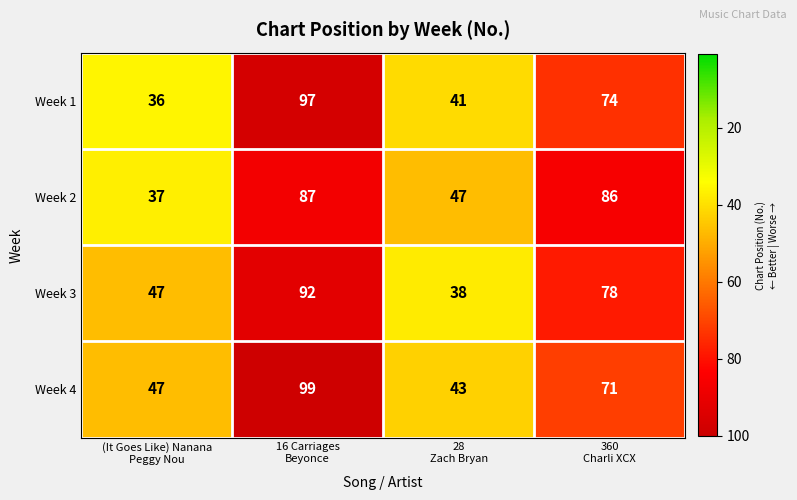

What is the sum of all Week 1 values?

248